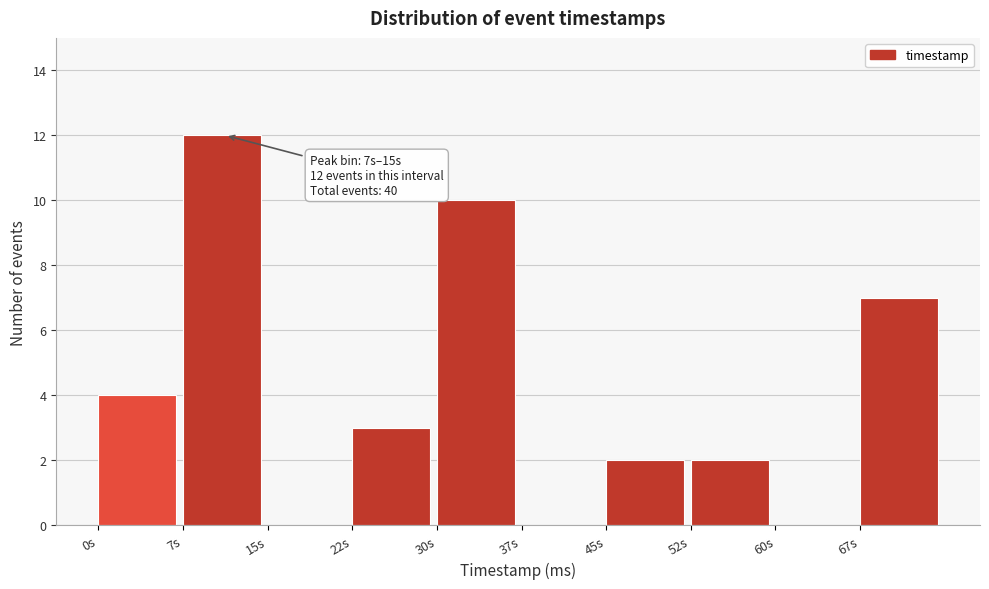

Reading left to right, what are all the values shown in this chart?

0s=4	7s=12	15s=0	22s=3	30s=10	37s=0	45s=2	52s=2	60s=0	67s=7